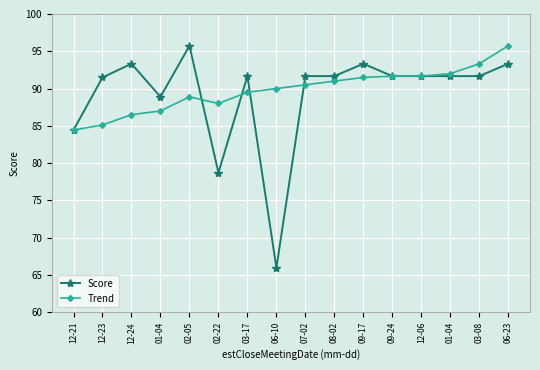

The Trend series shows 91.0 at 08-02. True or false?

True